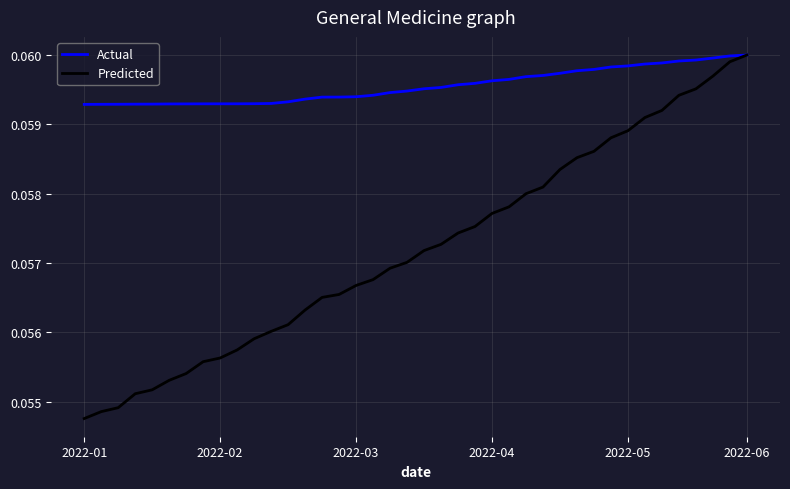

What is the sum of all Predicted values?

2.3